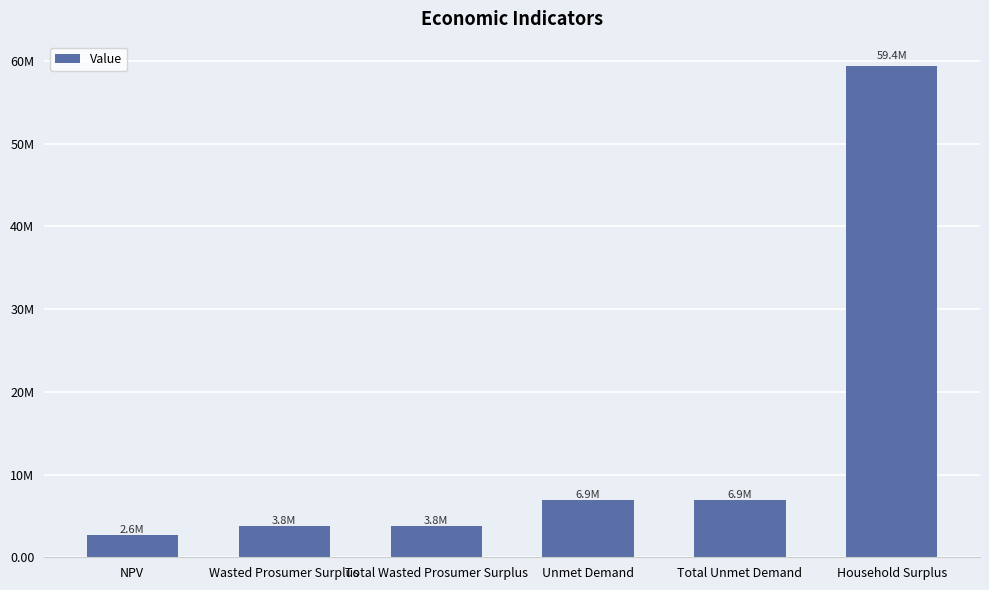

Does the chart contain any negative values?

No